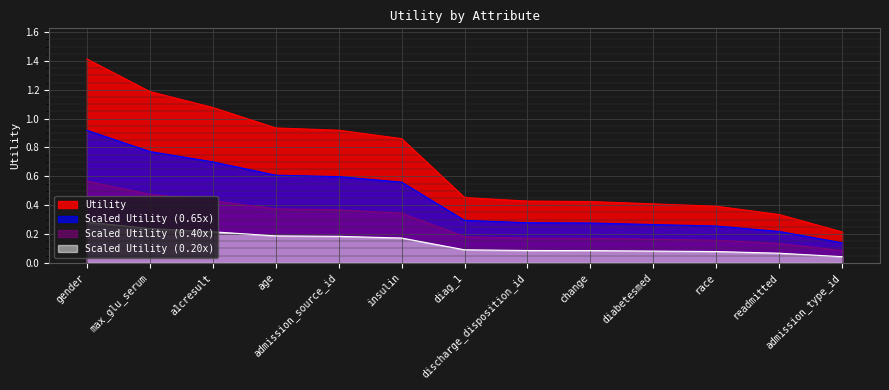

Is it true that the value at readmitted is 0.3?

True